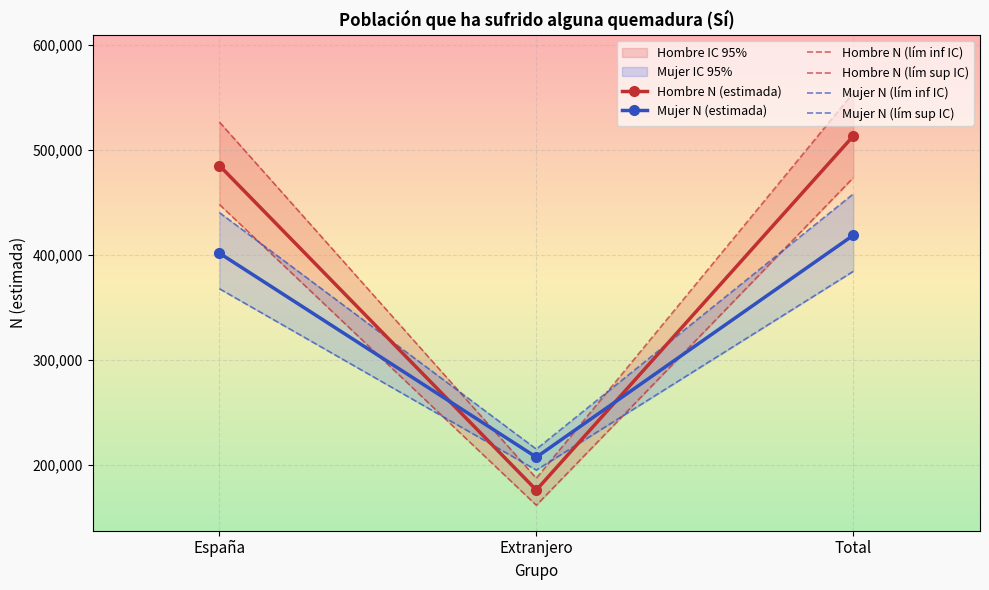

Read the Hombre N (lím inf IC) value at Total, to the nearest 10.

473730